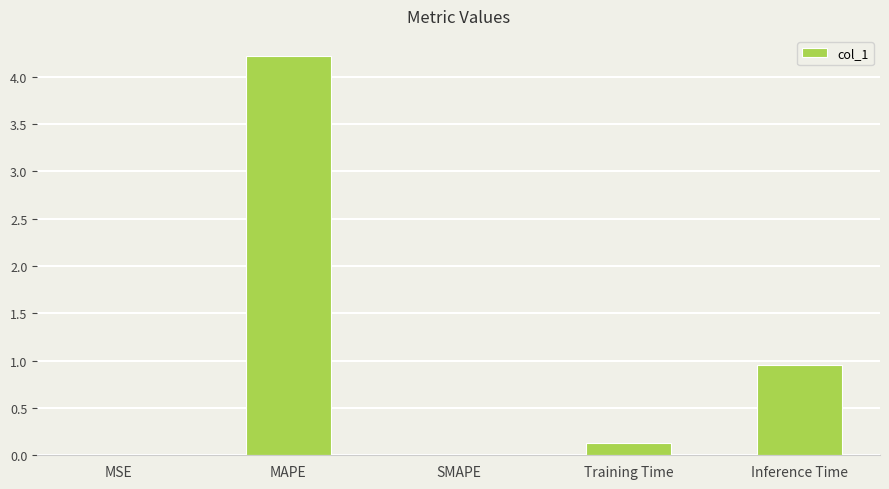

At which category does the chart reach its peak across all series?

MAPE